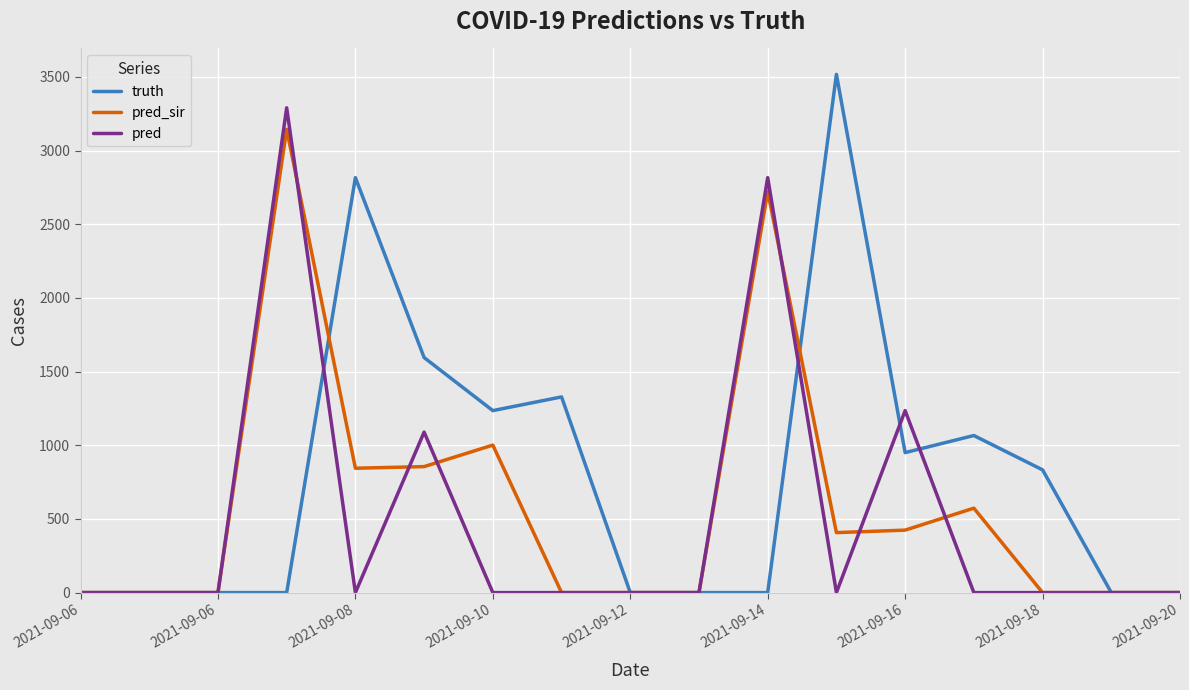

Which series has the largest total across all categories?

truth